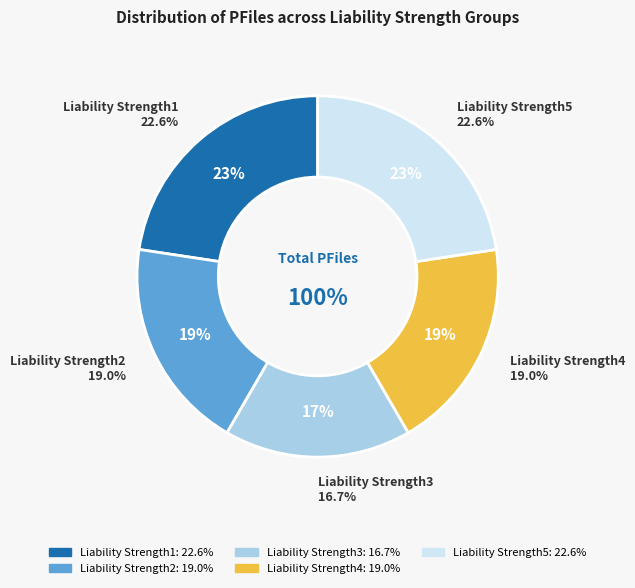

To the nearest percent, what is the combined percentage of Liability Strength4 and Liability Strength2?

38%